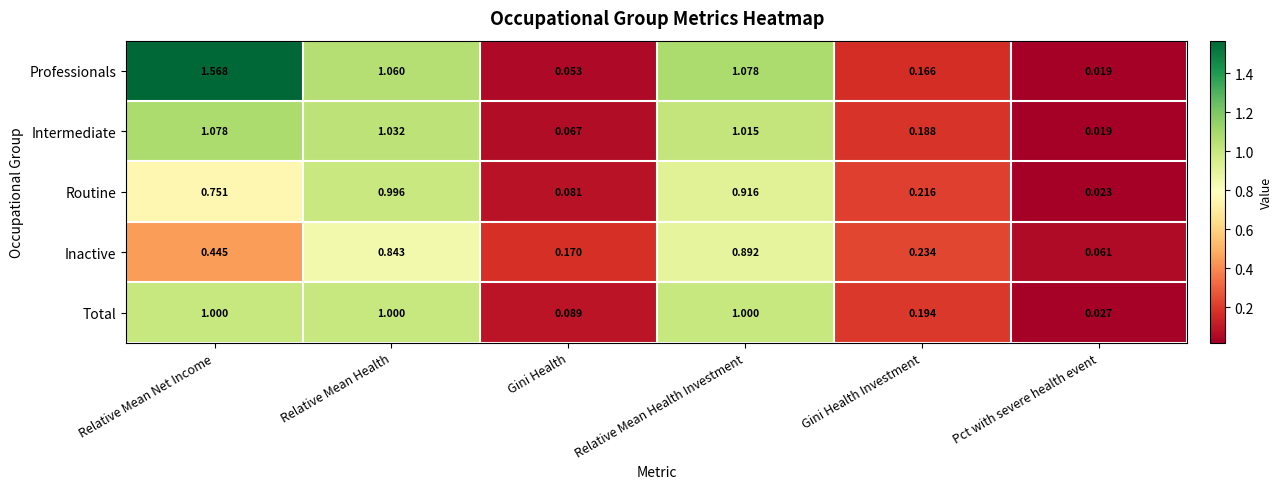

Which category has the lowest value in the Routine series?

Pct with severe health event